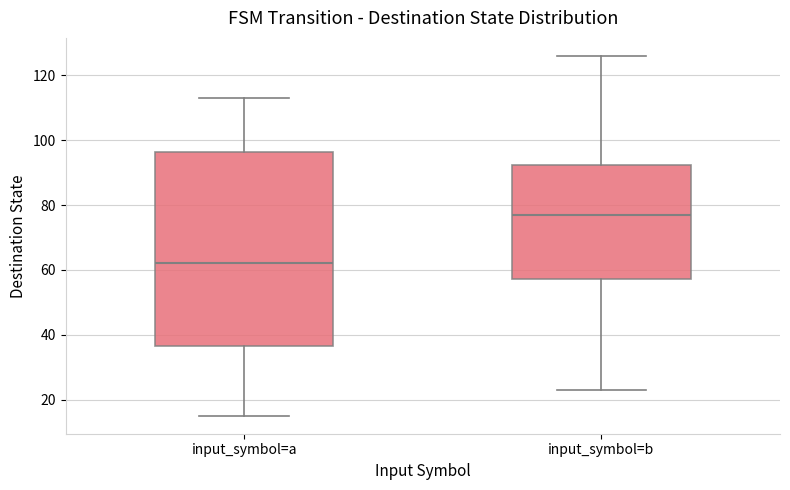

Reading left to right, transcribe this box plot: for each box, give where its median line is, the range the box spans, and where its two whiskers end, as read against the y-axis. The values are not printed on the chart, so give them approximately, as read against the axis.

input_symbol=a: median 62, box 36 to 96, whiskers 16 to 114
input_symbol=b: median 78, box 58 to 92, whiskers 24 to 126